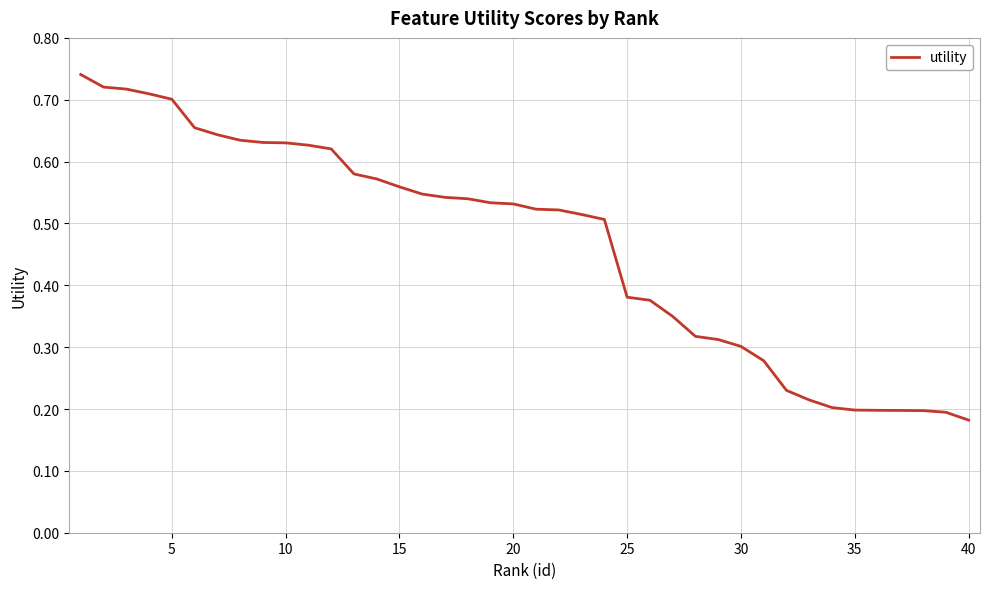

What is the smallest value displayed?

0.2